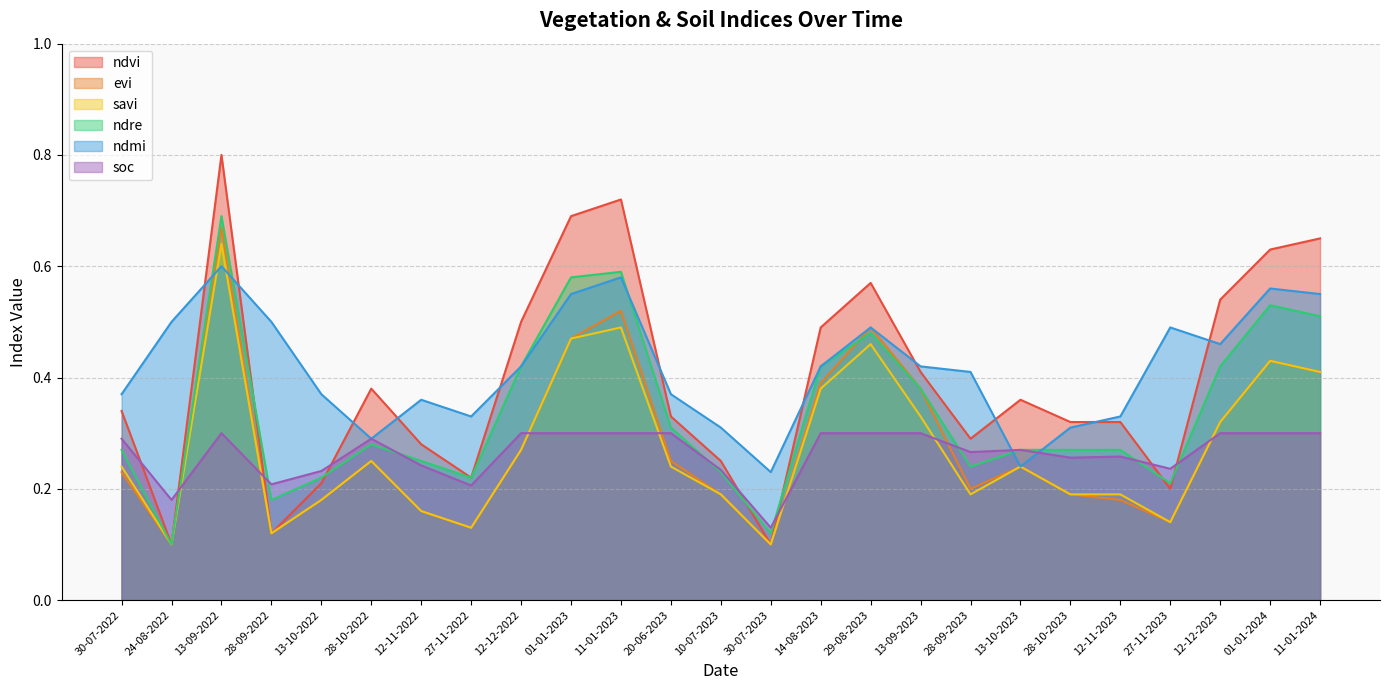

What is the label of the 13th point from the left?

10-07-2023